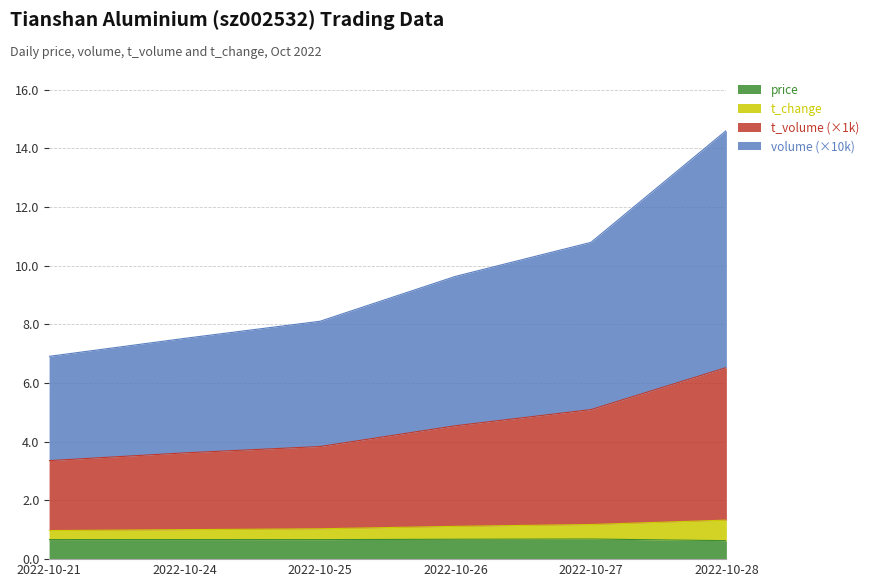

What is the minimum value for price?

0.6